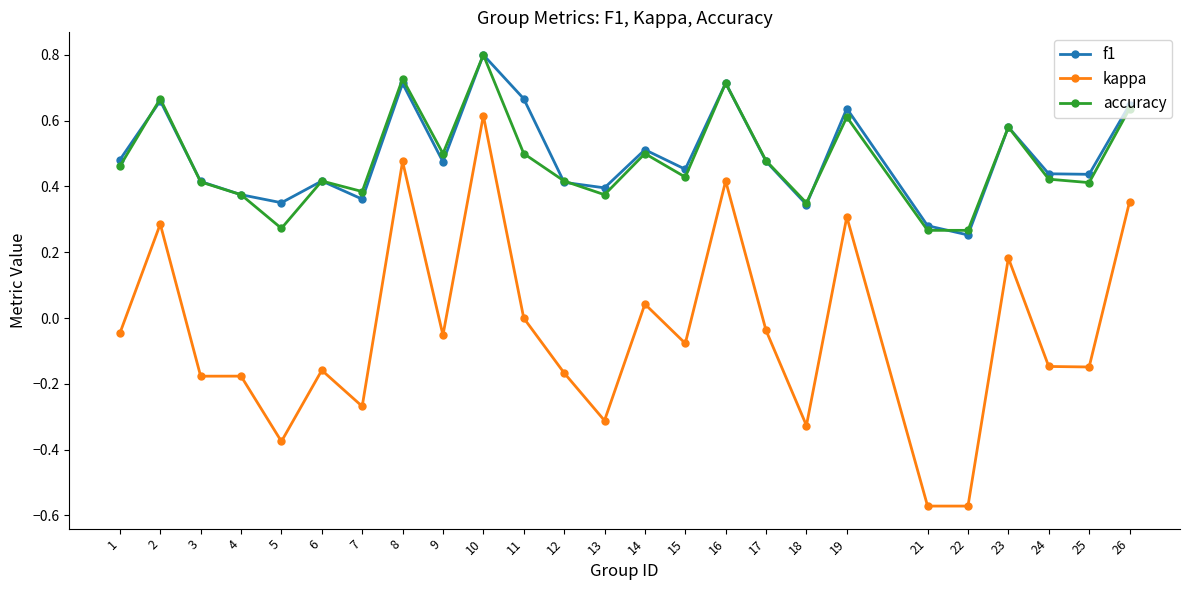

At which category is the sum across all series the highest?

10